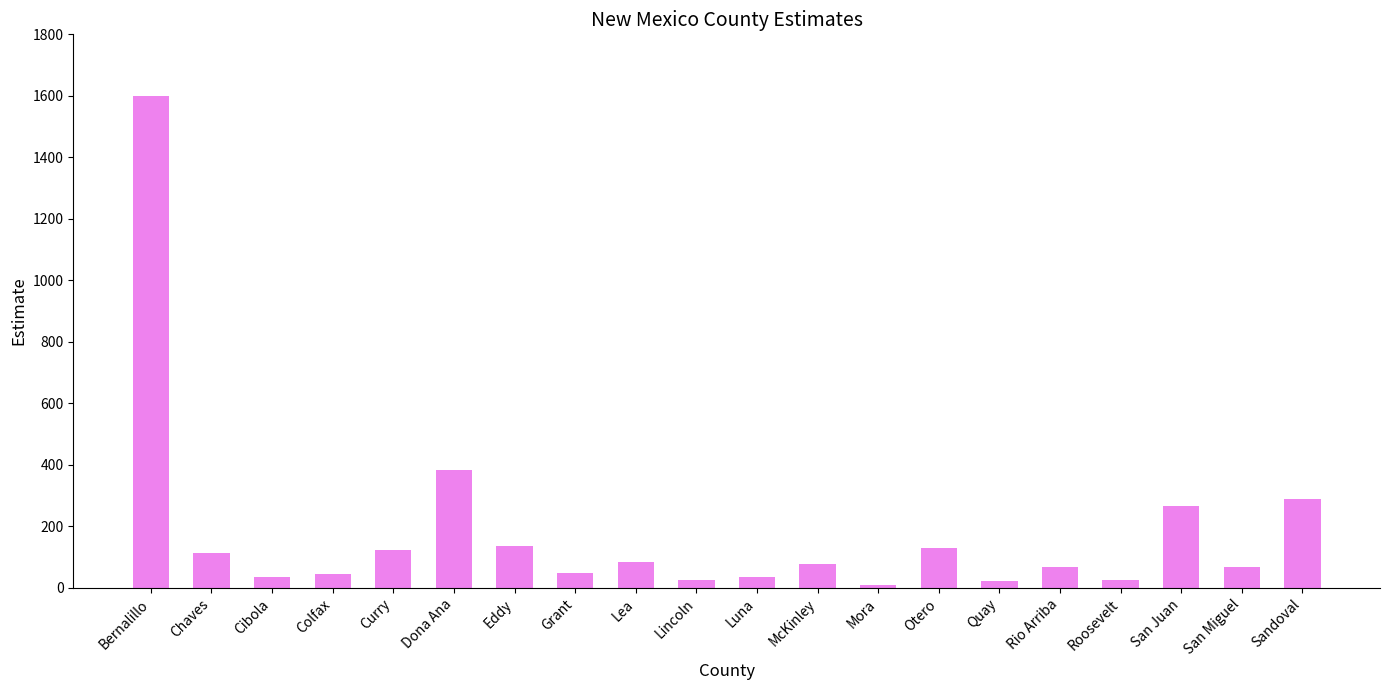

The value at Colfax is 44. True or false?

True